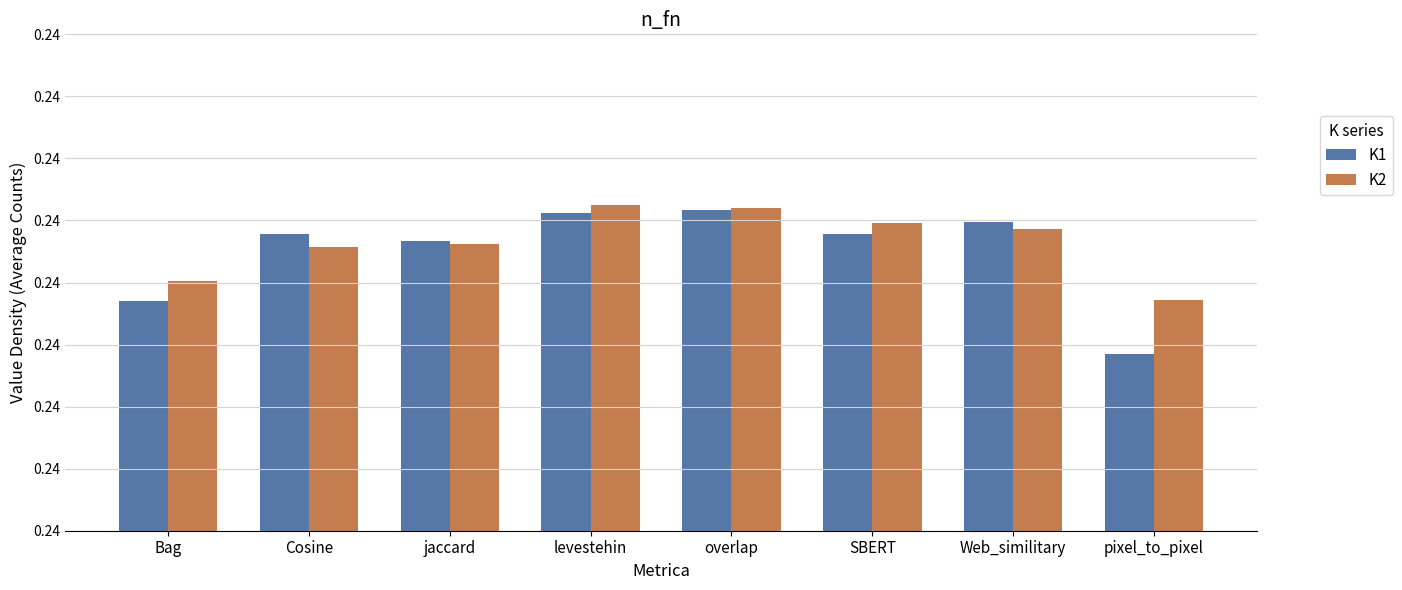

Which series has the widest spread of values?

K1